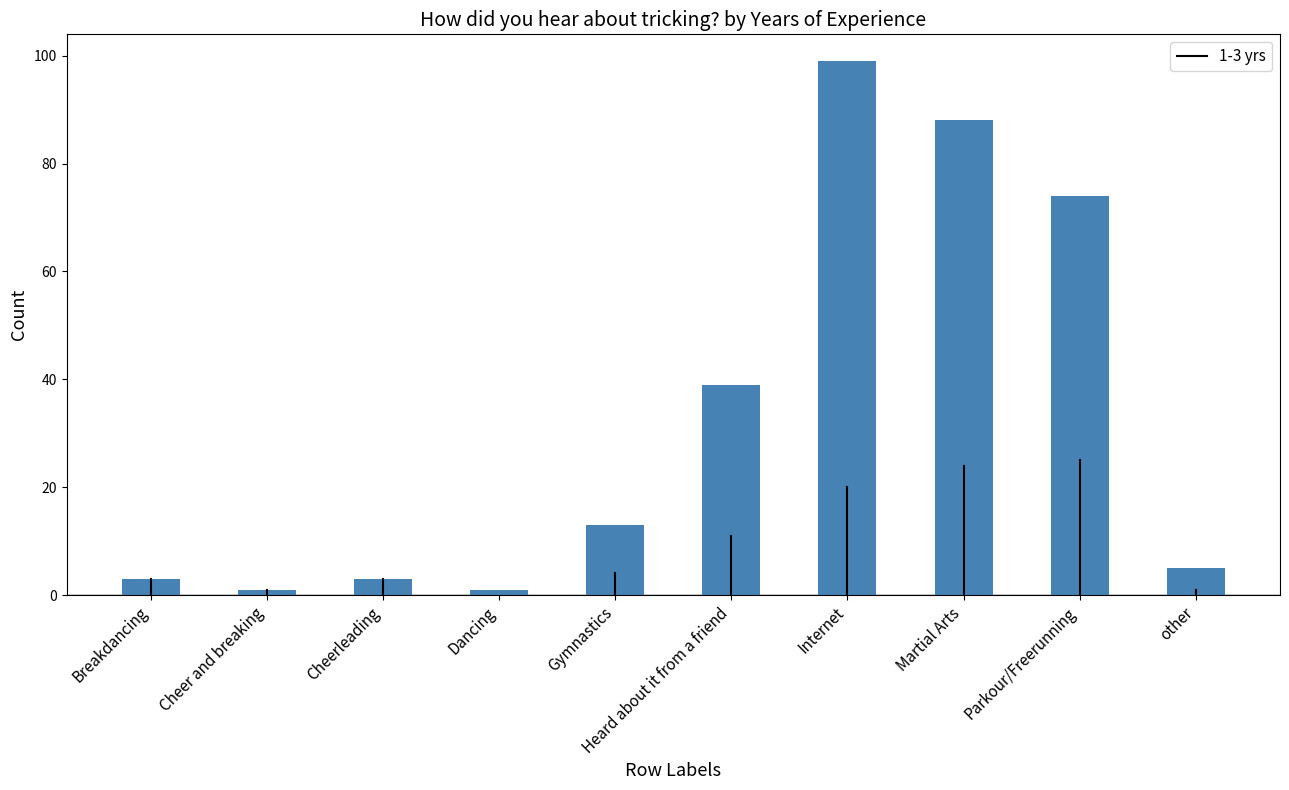

Reading left to right, transcribe all the data shown in this chart.

Breakdancing=3	Cheer and breaking=1	Cheerleading=3	Dancing=1	Gymnastics=13	Heard about it from a friend=39	Internet=99	Martial Arts=88	Parkour/Freerunning=74	other=5